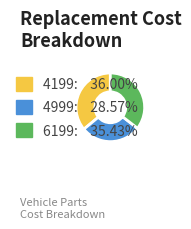

Is there any slice that represents more than half of the pie?

No